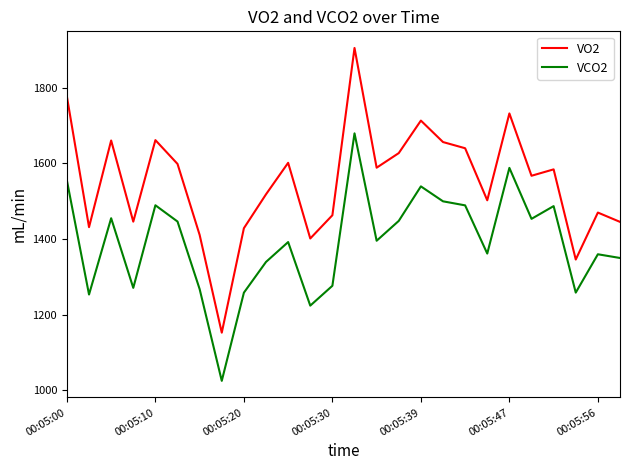

Which series has the largest total across all categories?

VO2